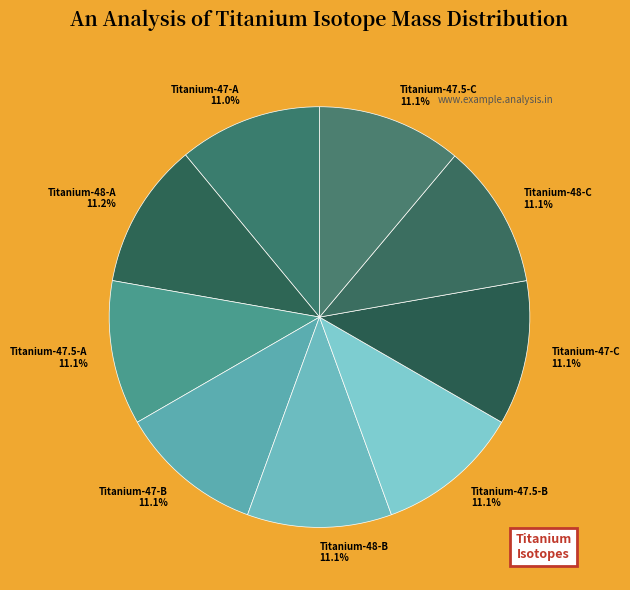

Approximately how many times larger is the value at Titanium-47.5-C compared to Titanium-47.5-B?

1.0